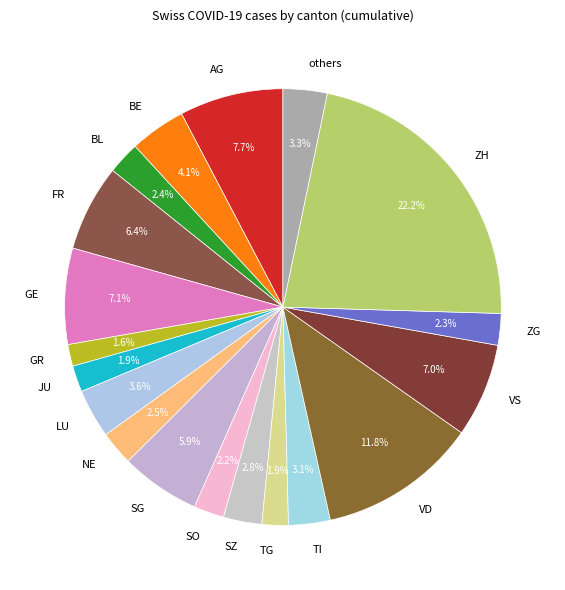

Which category has the biggest portion of the pie?

ZH